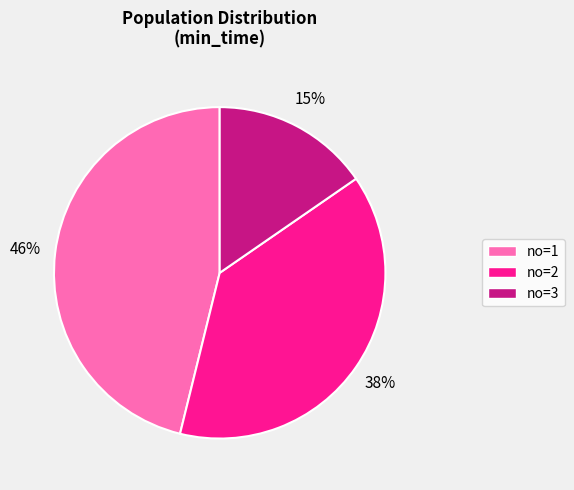

To the nearest percent, what is the difference between the largest and smallest slice percentages?

31%